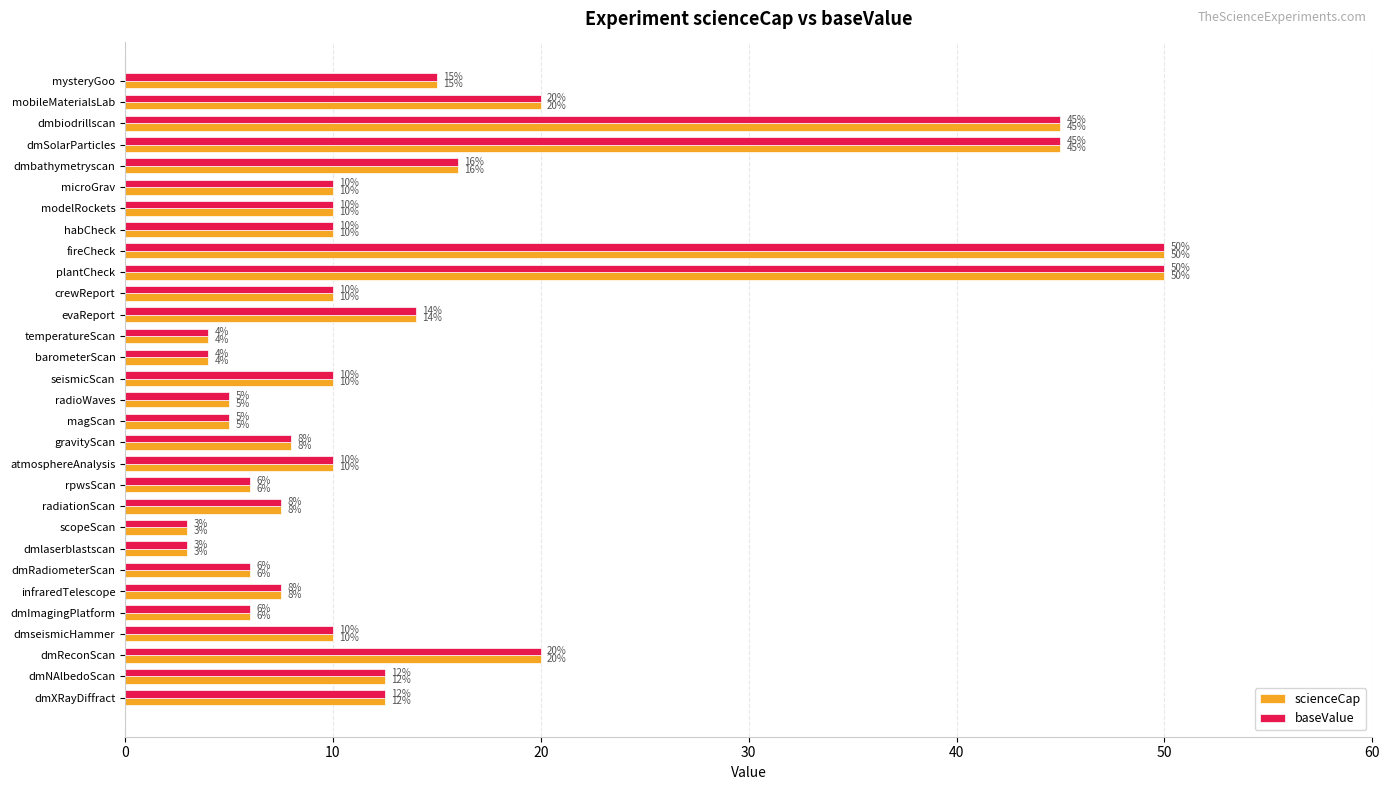

What are all the series names shown in the legend?

scienceCap, baseValue